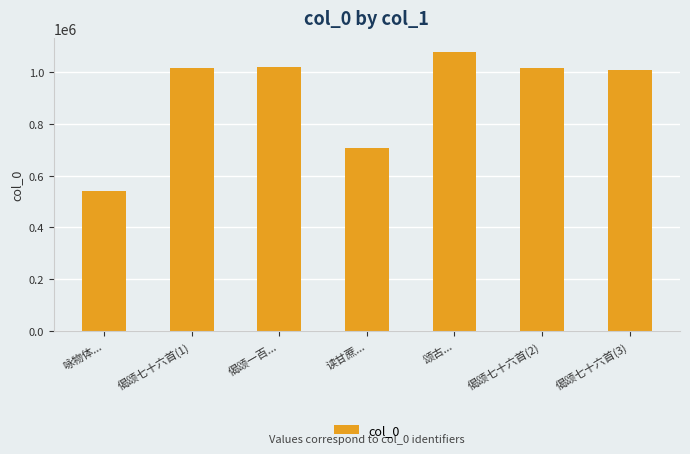

Approximately how many times larger is the value at 偈颂七十六首(2) compared to 偈颂七十六首(3)?

1.0